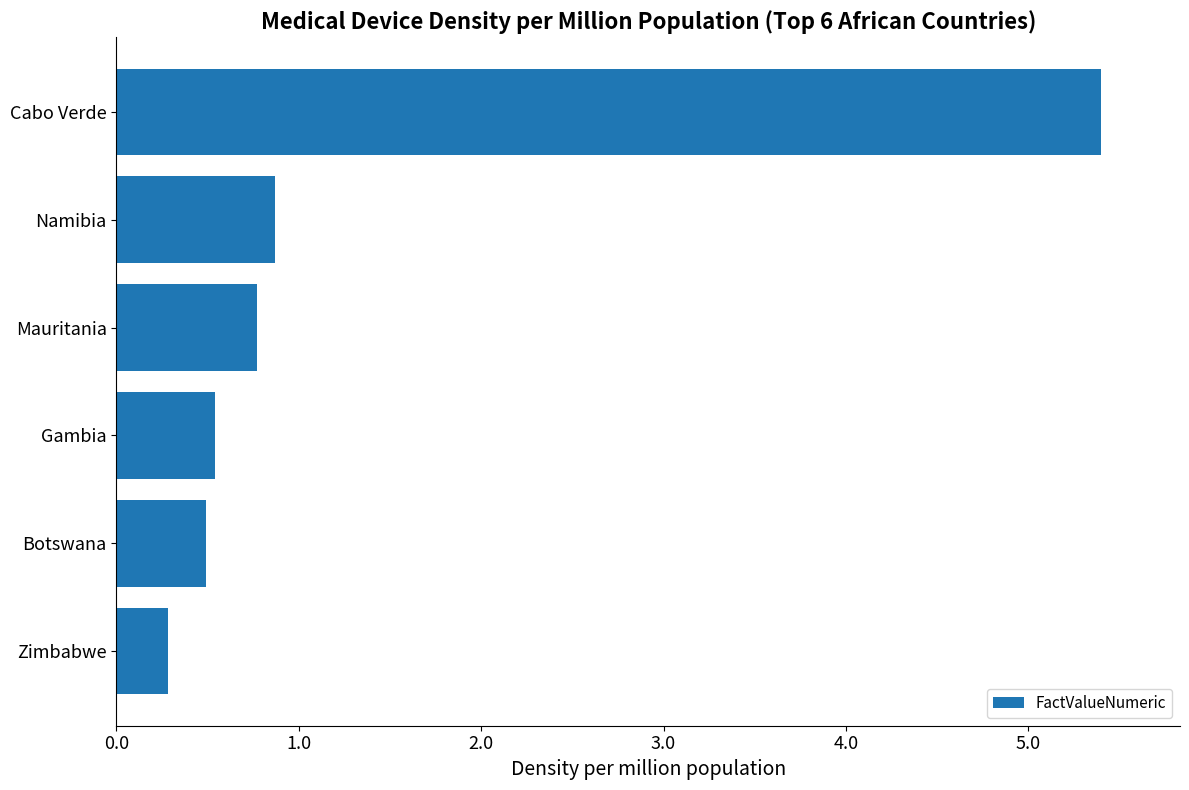

The value at Cabo Verde is 5.4. True or false?

True